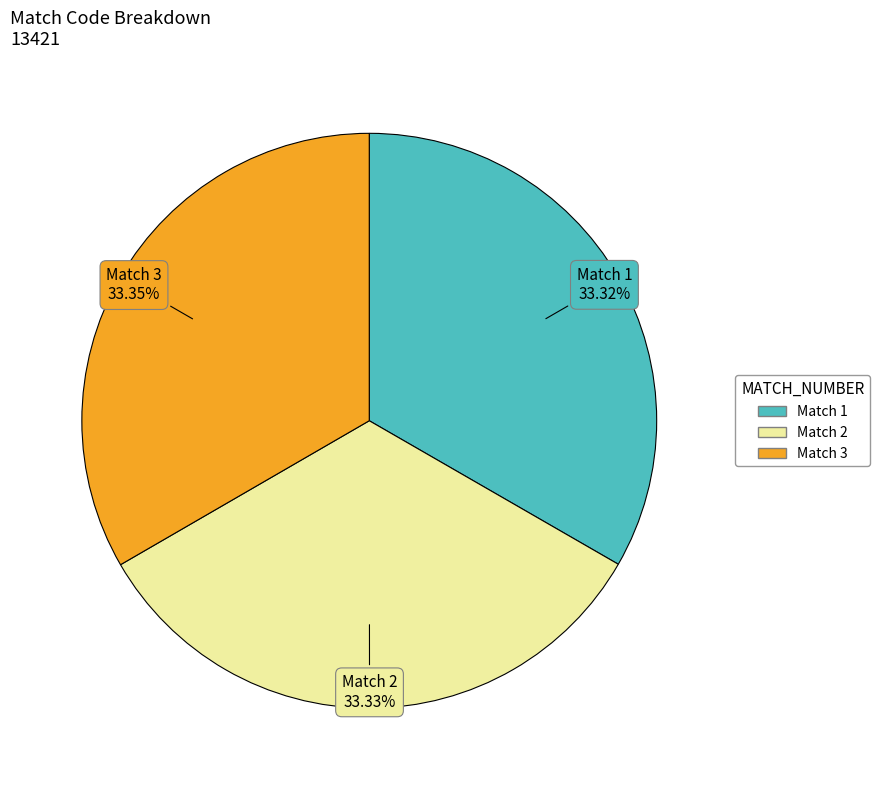

Is there any slice that represents more than half of the pie?

No